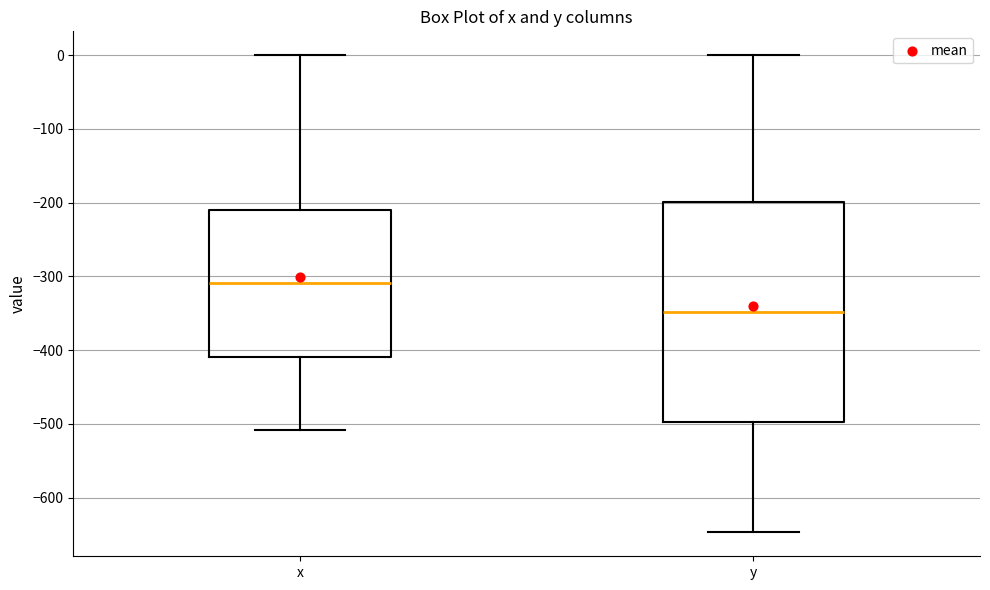

Reading left to right, transcribe this box plot: for each box, give where its median line is, the range the box spans, and where its two whiskers end, as read against the y-axis. The values are not printed on the chart, so give them approximately, as read against the axis.

x: median -310, box -410 to -210, whiskers -510 to 0
y: median -350, box -500 to -200, whiskers -650 to 0